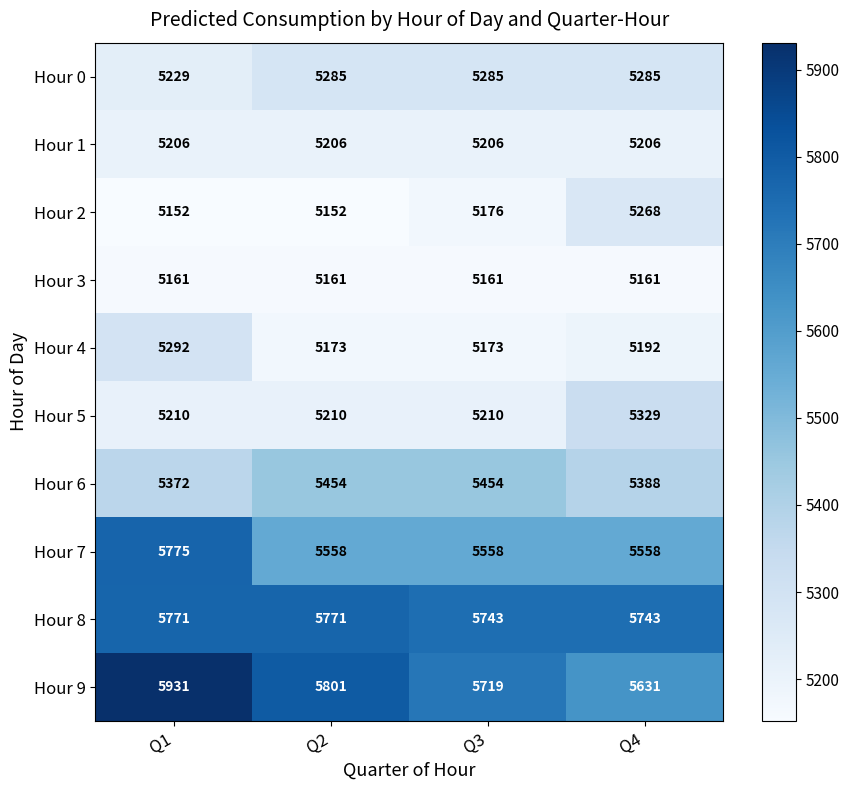

Read the Hour 7 value at Q4, to the nearest 5.

5560